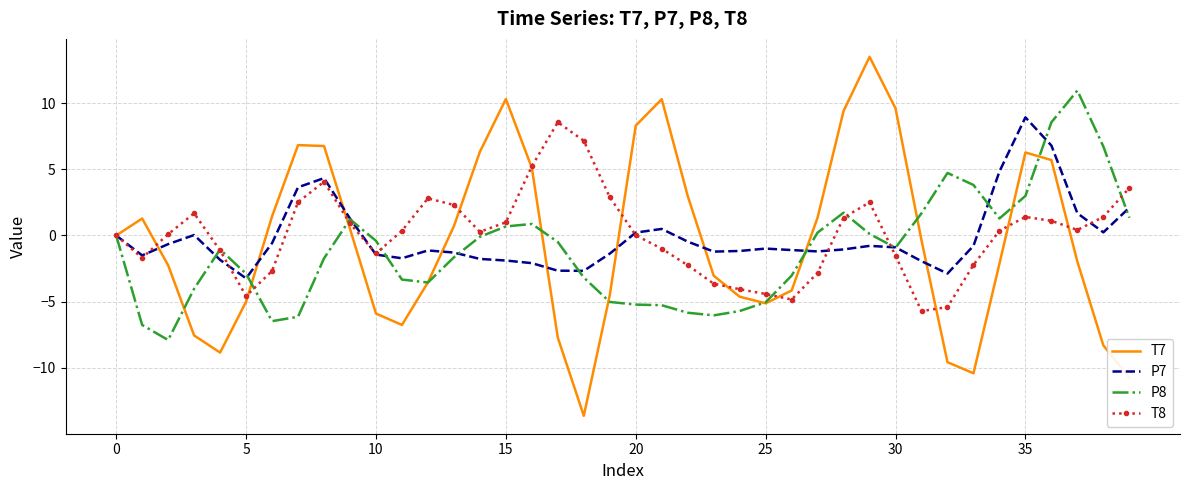

What is the maximum value for P8?

11.0